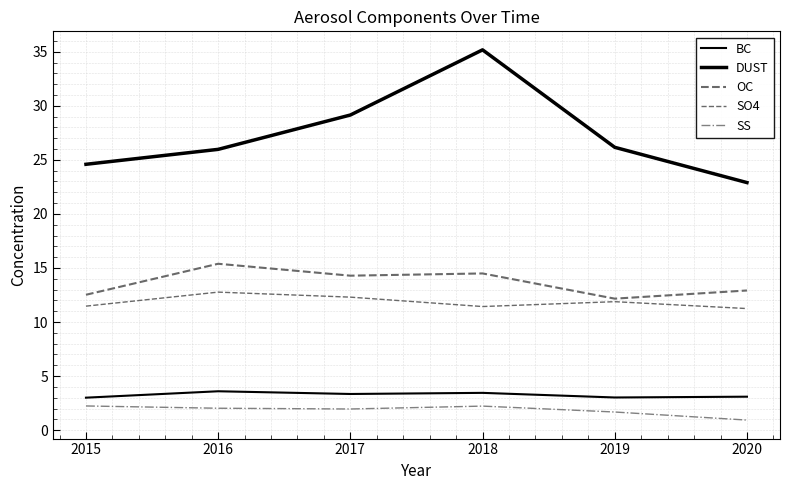

What is the difference between the maximum and minimum values in the BC series?

0.6